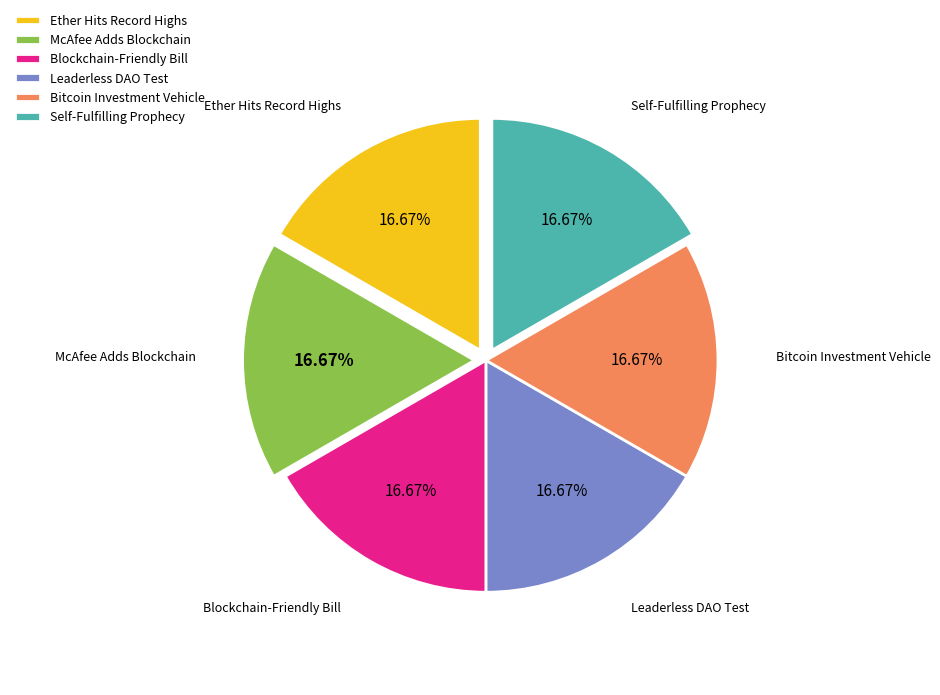

To the nearest percent, what percentage of the pie is Blockchain-Friendly Bill?

17%